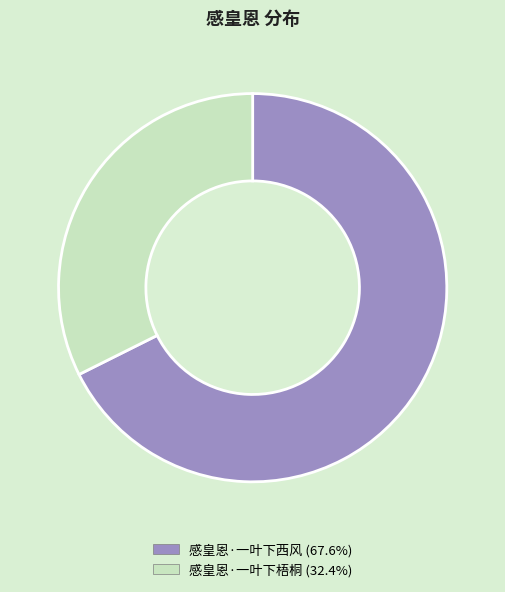

How many segments does this pie chart have?

2